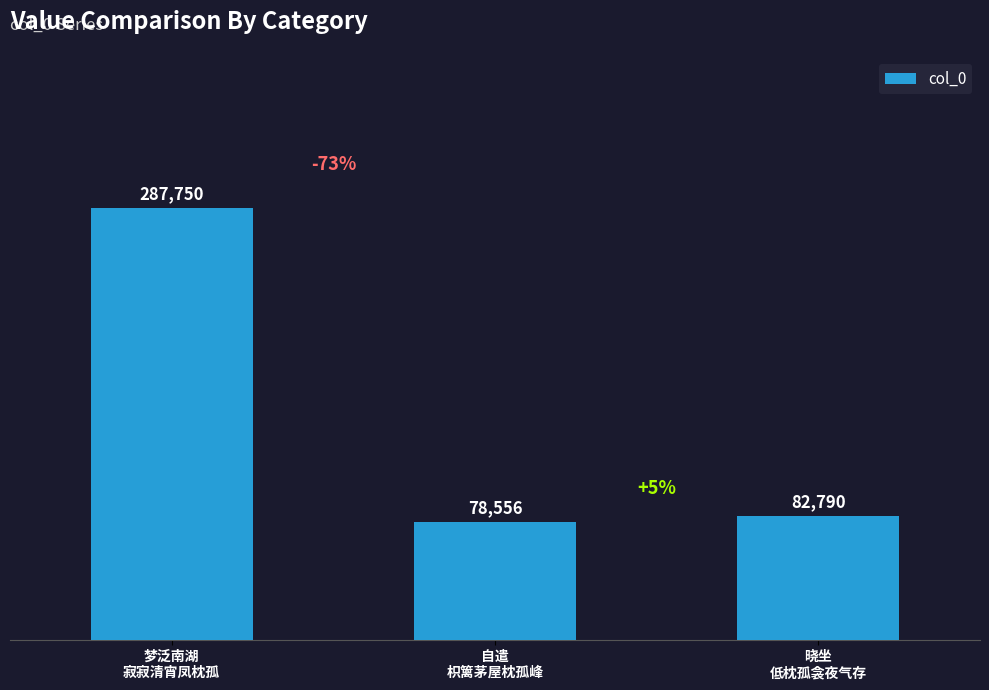

Reading left to right, extract all data points from this chart.

287750	78556	82790